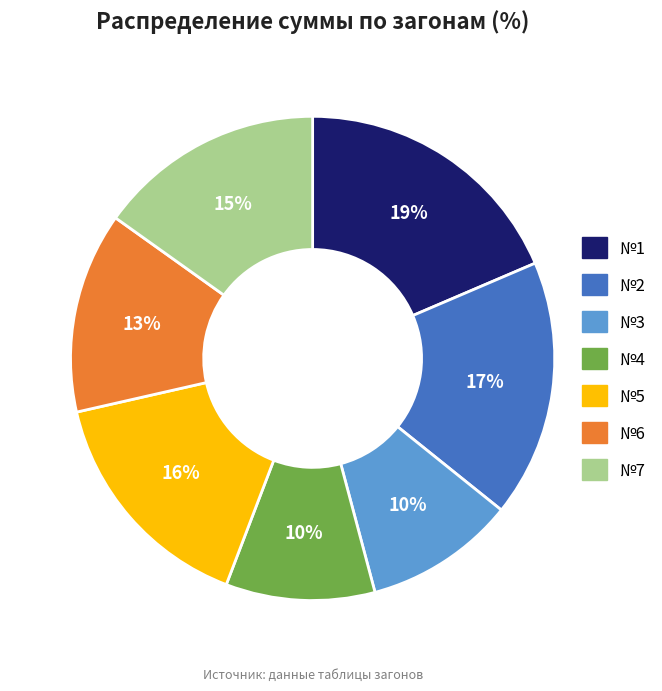

Do №2 and №7 together represent more than half of the pie?

No